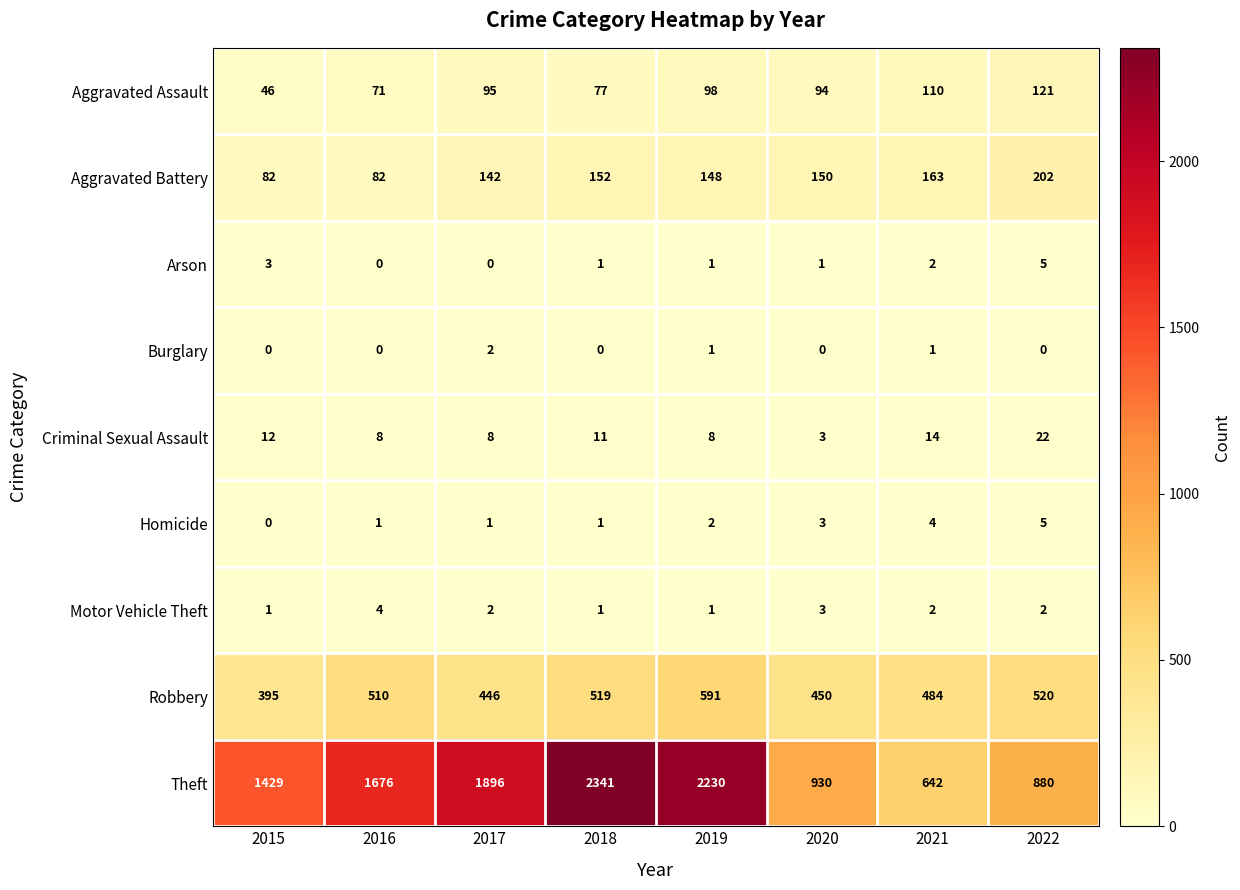

What is the lowest value of the Robbery series?

395